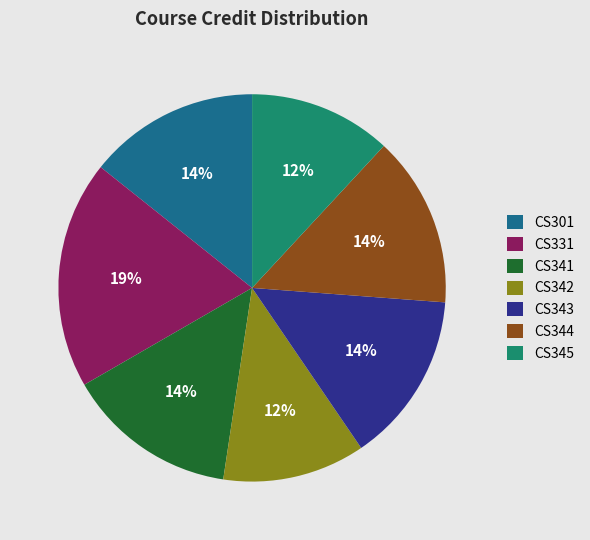

What is the largest slice in the pie chart?

CS331